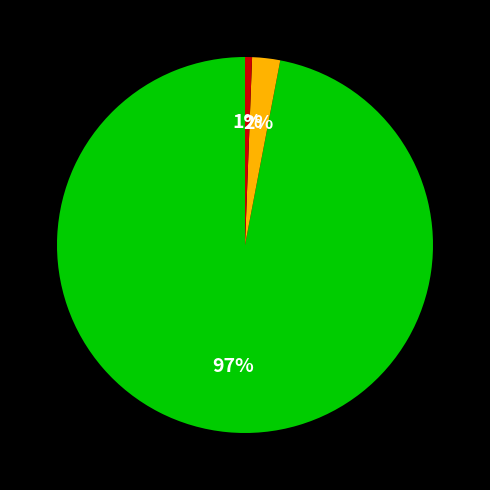

To the nearest percent, what is the average slice percentage?

33%